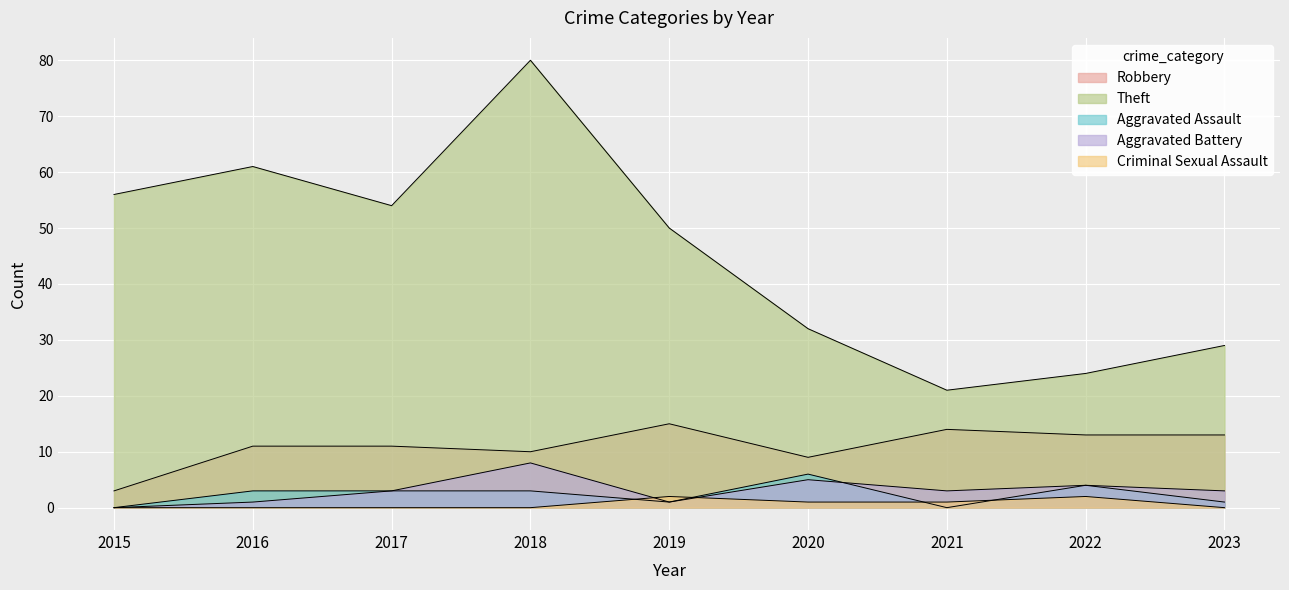

The Aggravated Battery series shows 1 at 2023. True or false?

False